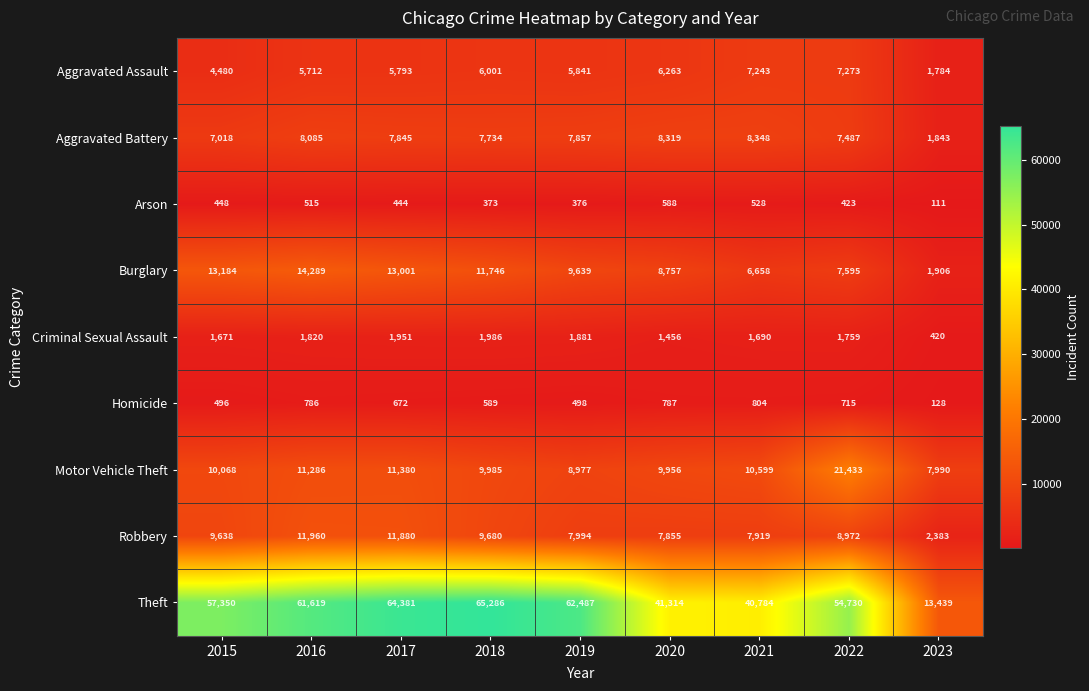

Rank the series at 2022 from highest to lowest value.

Theft, Motor Vehicle Theft, Robbery, Burglary, Aggravated Battery, Aggravated Assault, Criminal Sexual Assault, Homicide, Arson